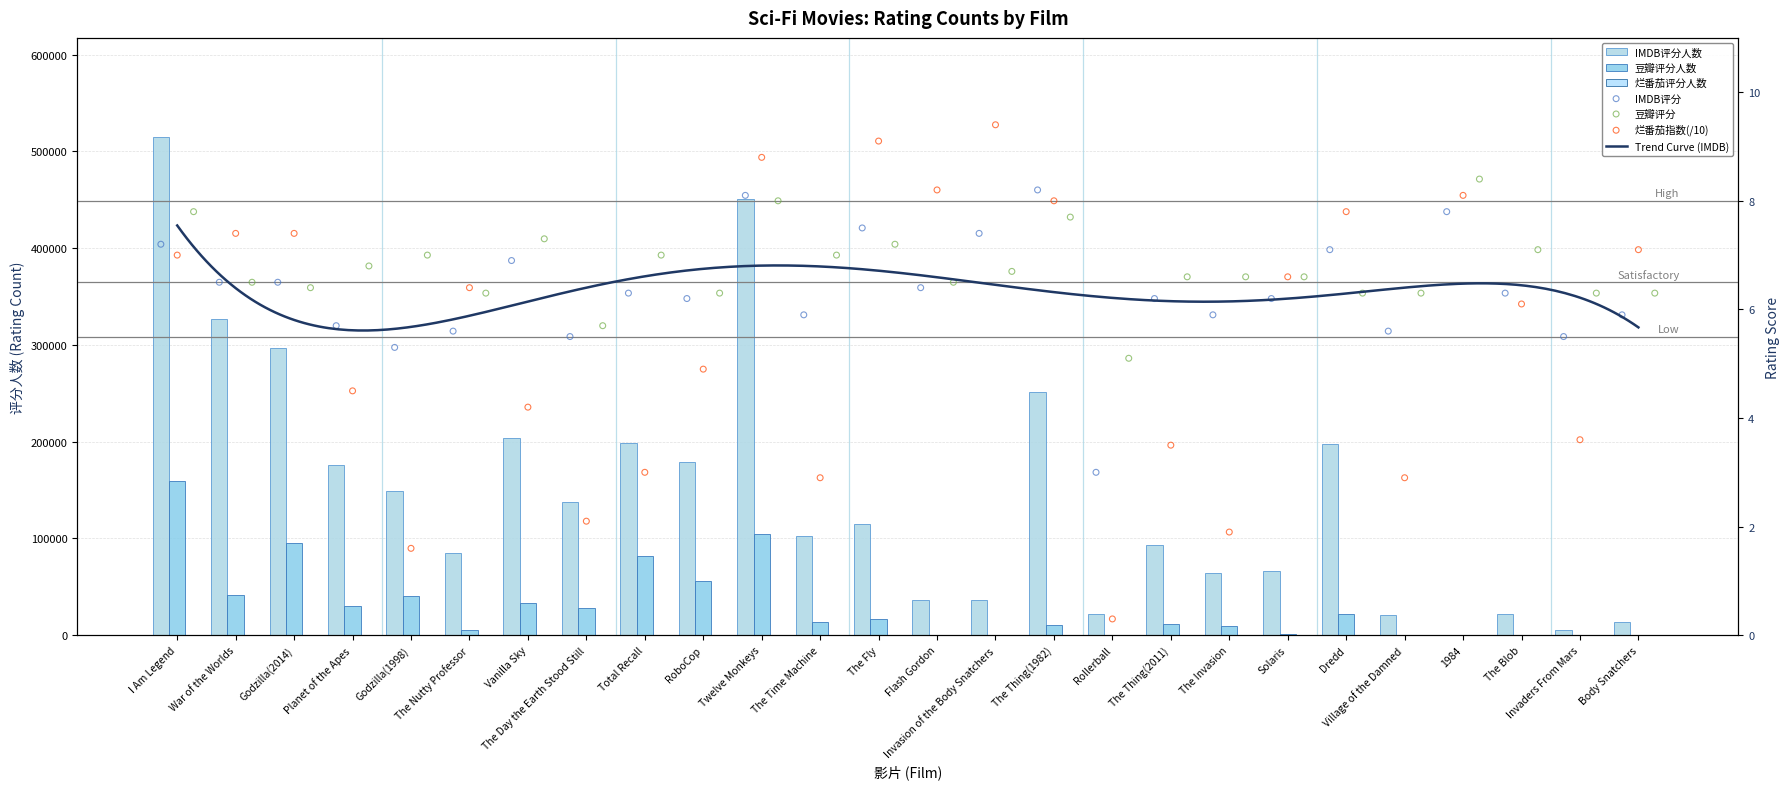

What is the total value across all series at The Blob?

22514